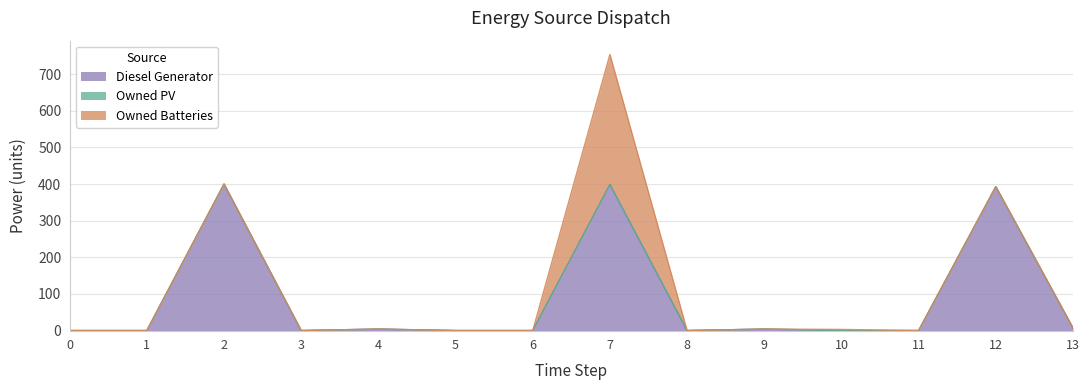

Rank the series at 8 from highest to lowest value.

Diesel Generator, Owned PV, Owned Batteries